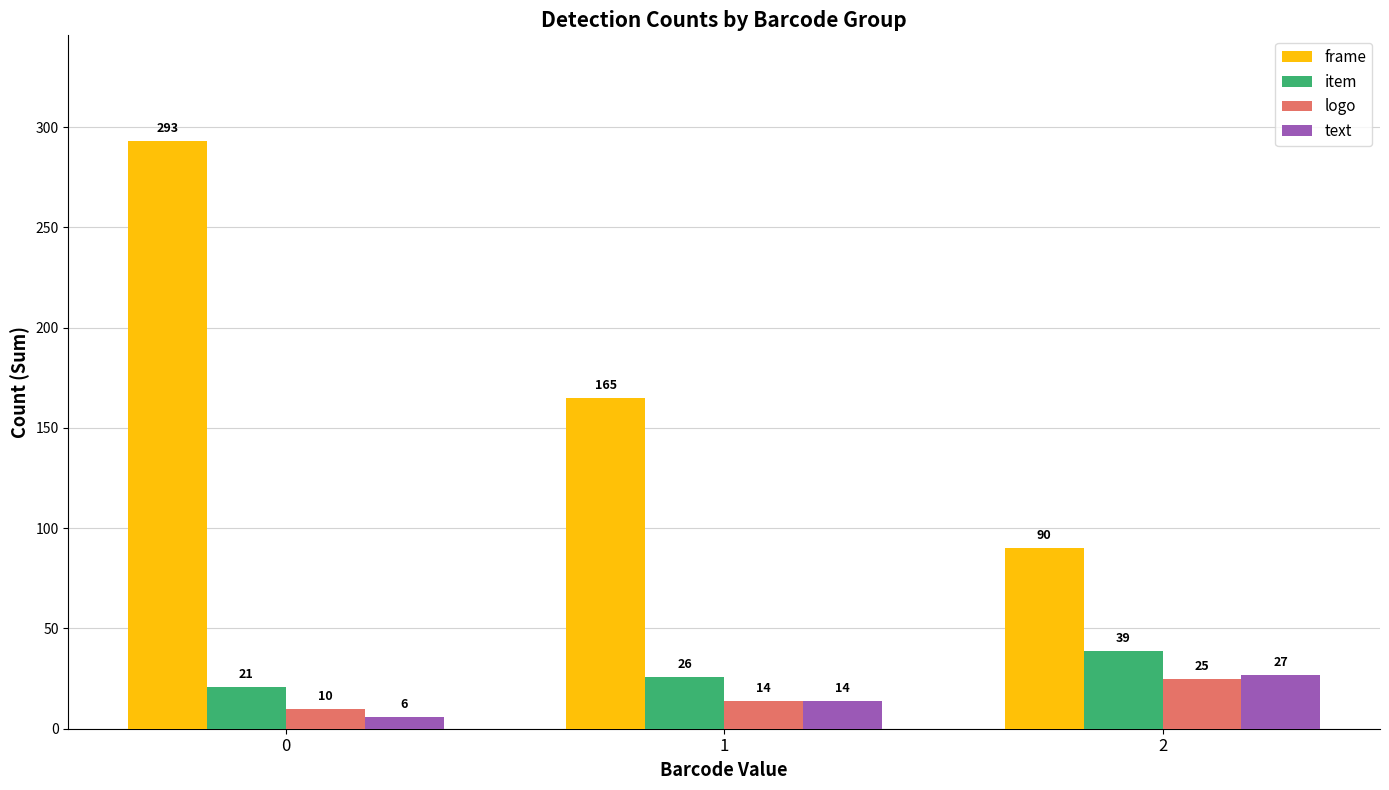

Reading right to left, extract all data points from this chart.

frame: 2=90	1=165	0=293
item: 2=39	1=26	0=21
logo: 2=25	1=14	0=10
text: 2=27	1=14	0=6